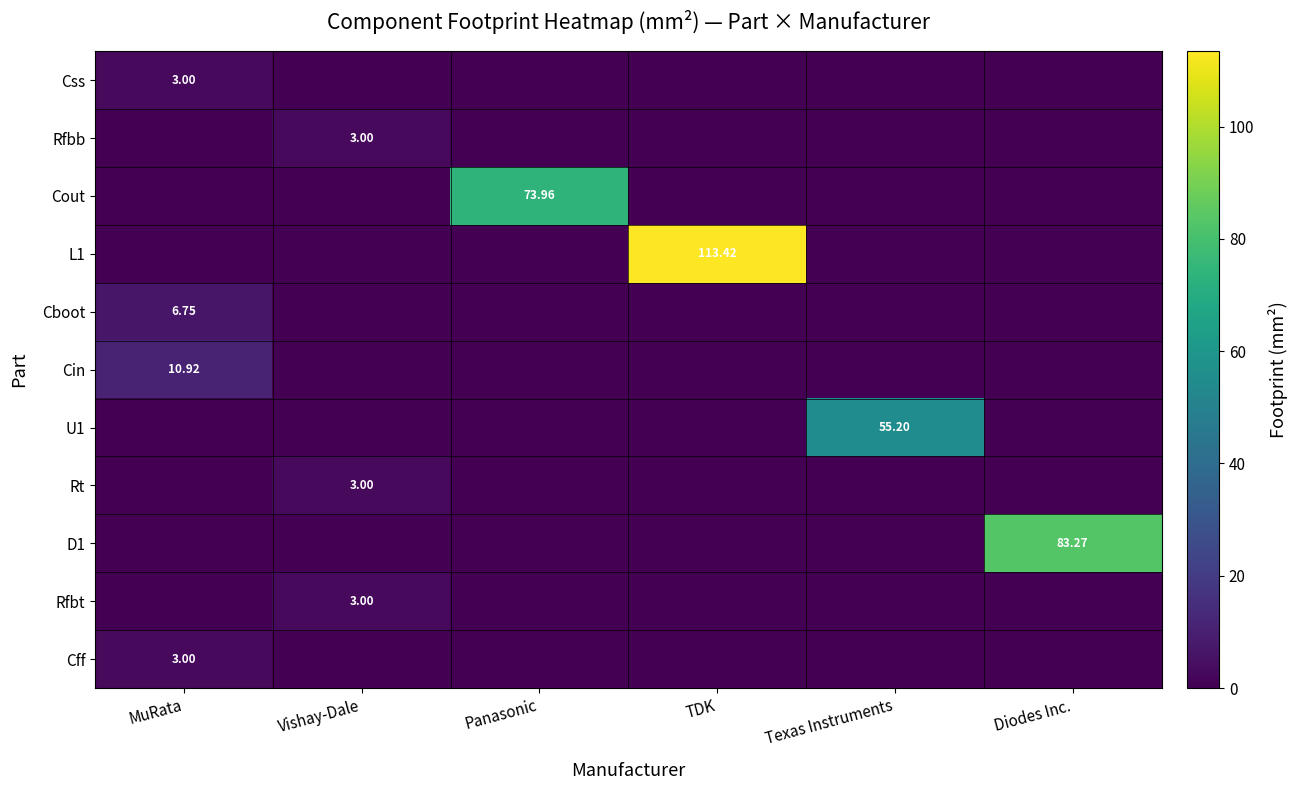

List the labels in order of Cboot value, largest first.

MuRata, Vishay-Dale, Panasonic, TDK, Texas Instruments, Diodes Inc.